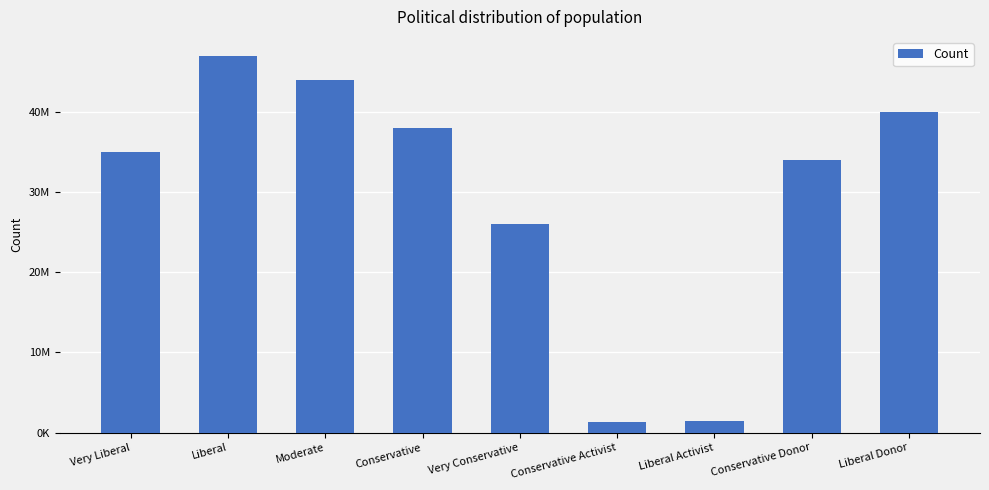

What is the change in value from Liberal to Conservative Activist?

-45700000